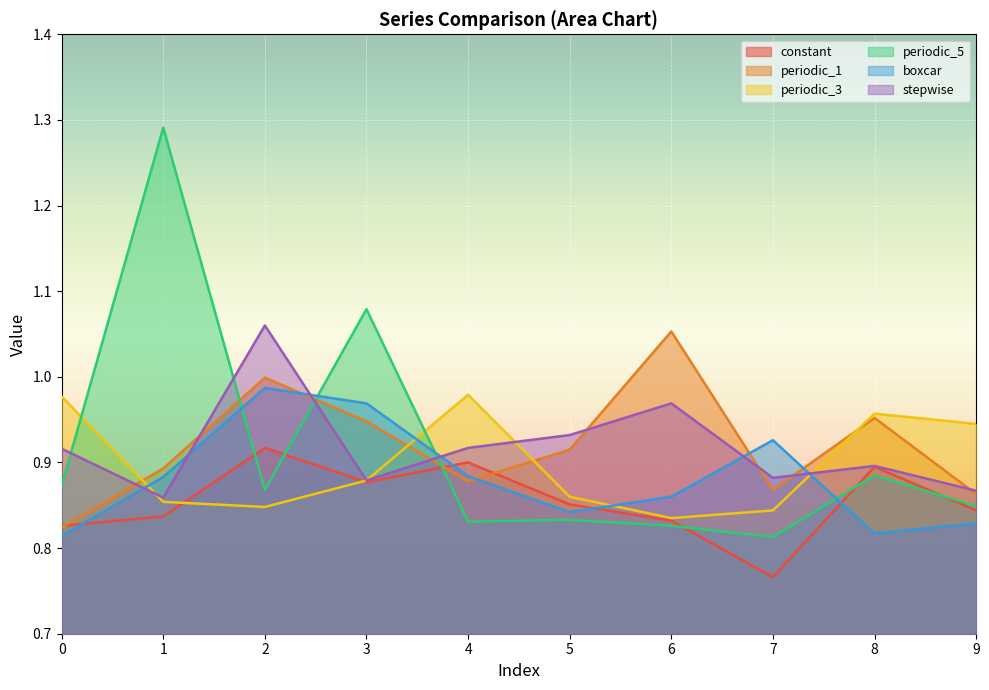

At which category is the sum across all series the highest?

2